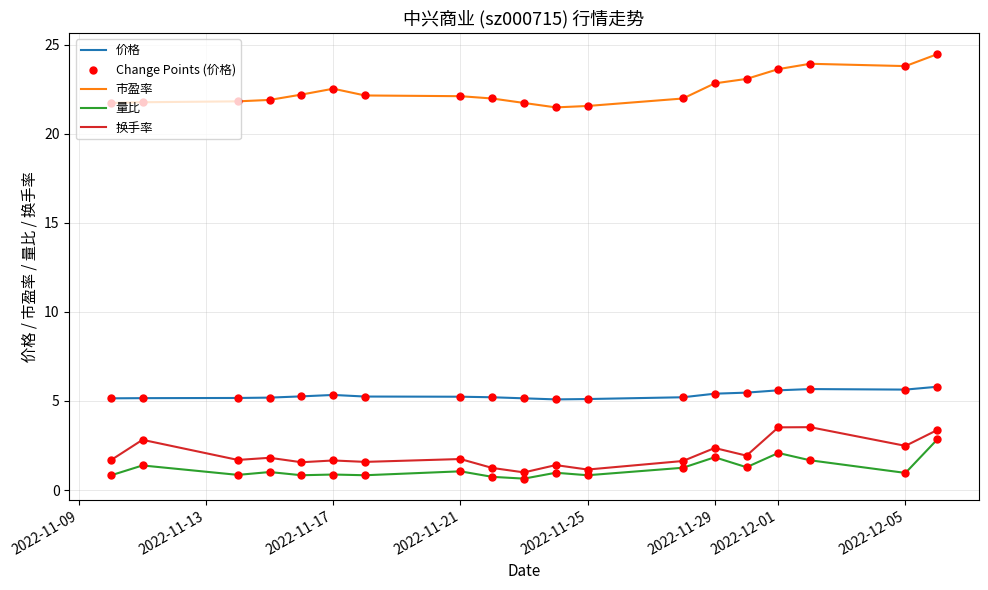

True or false: 量比 and 价格 intersect in this chart.

False